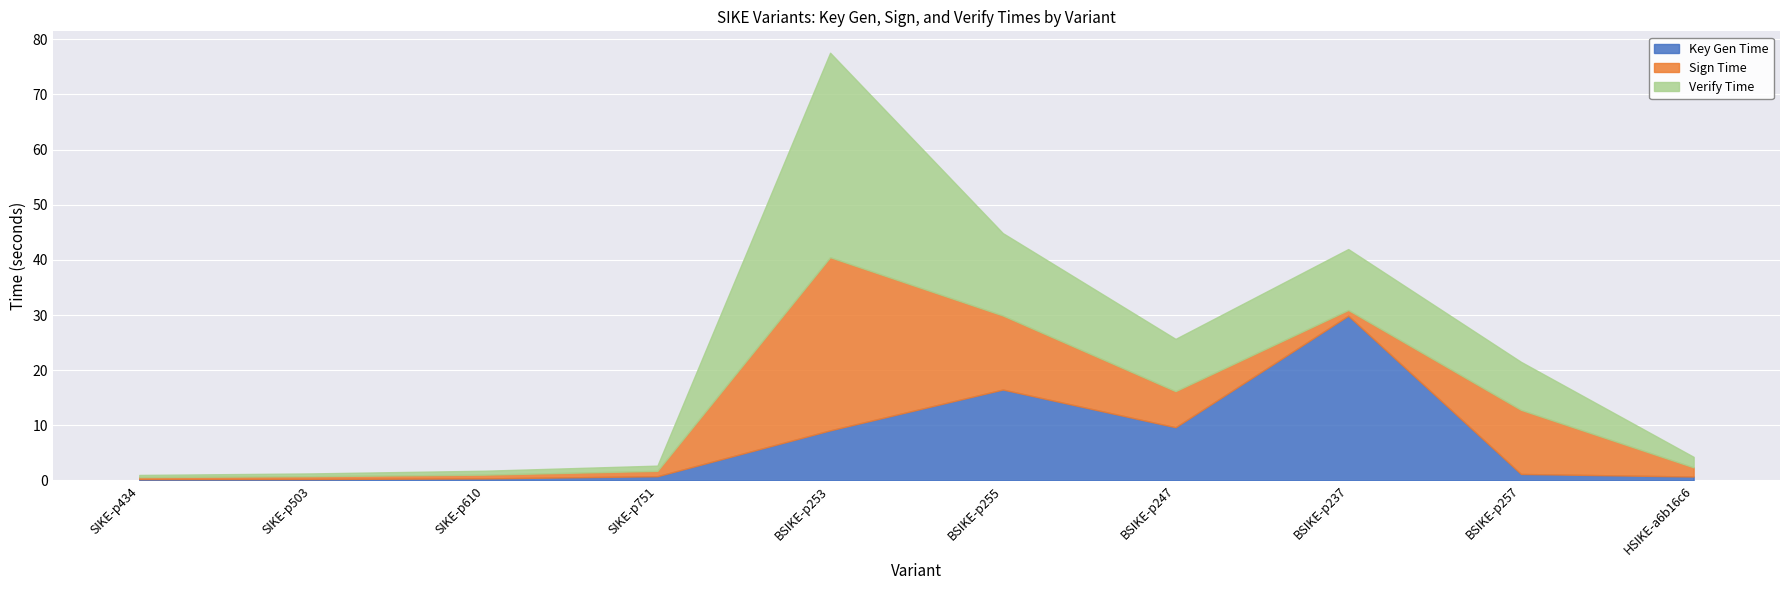

Which category has the lowest value in the Key Gen Time series?

SIKE-p434